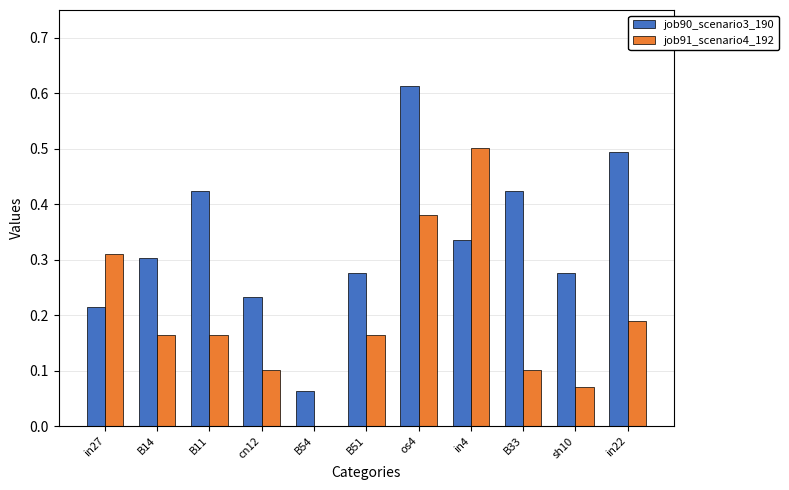

Which series changed the most between B51 and in22?

job90_scenario3_190